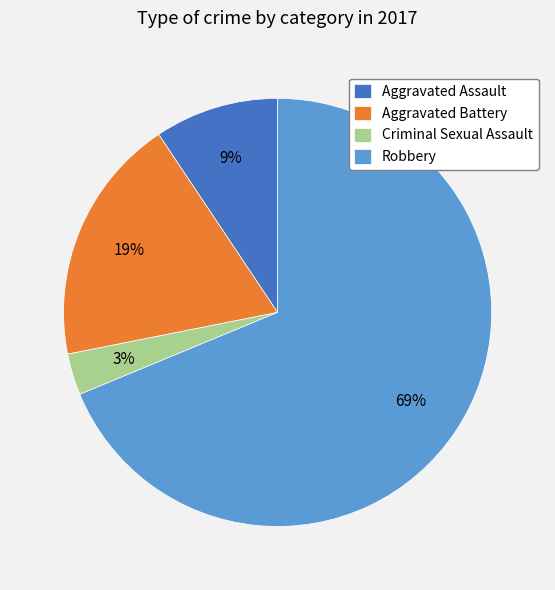

Which has a higher value, Aggravated Assault or Robbery?

Robbery